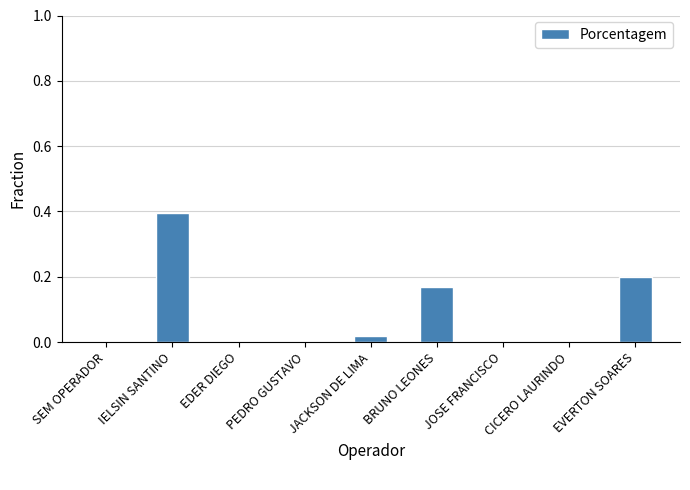

True or false: the data shows 0.0 at EDER DIEGO.

True